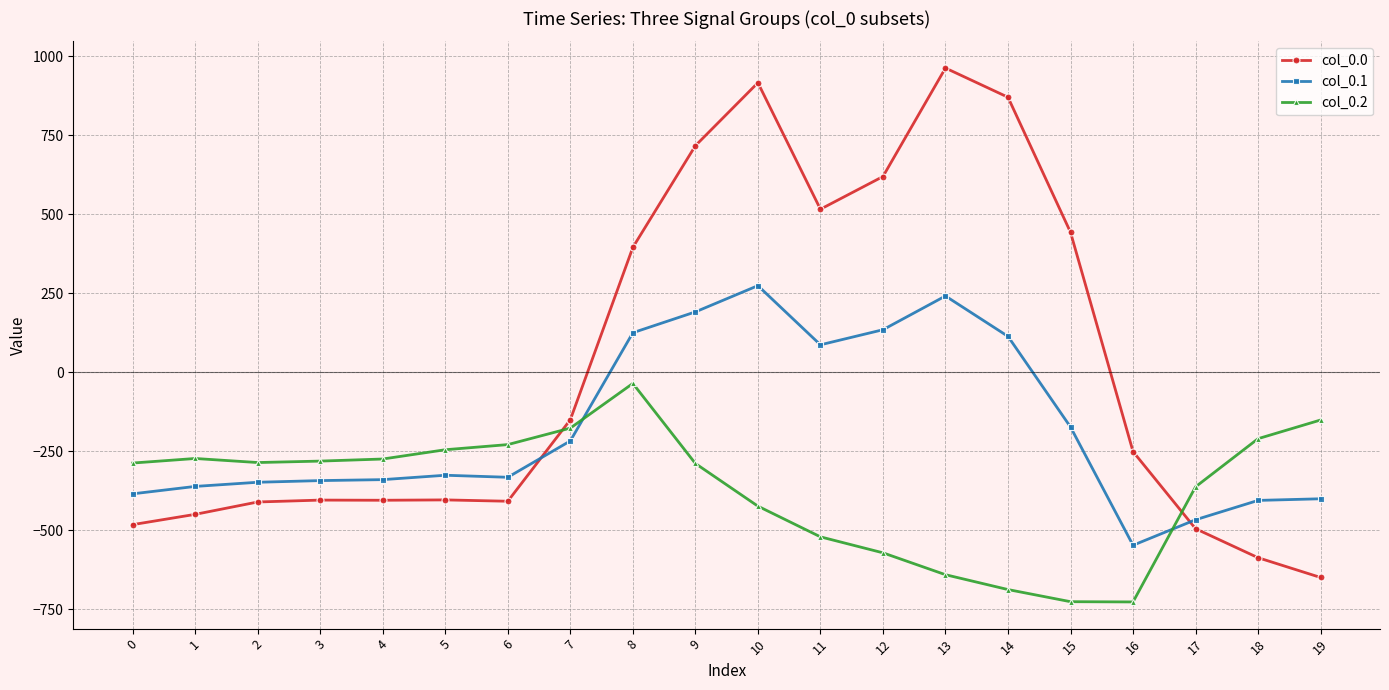

The value of col_0.1 at 0 is -384.6. True or false?

True